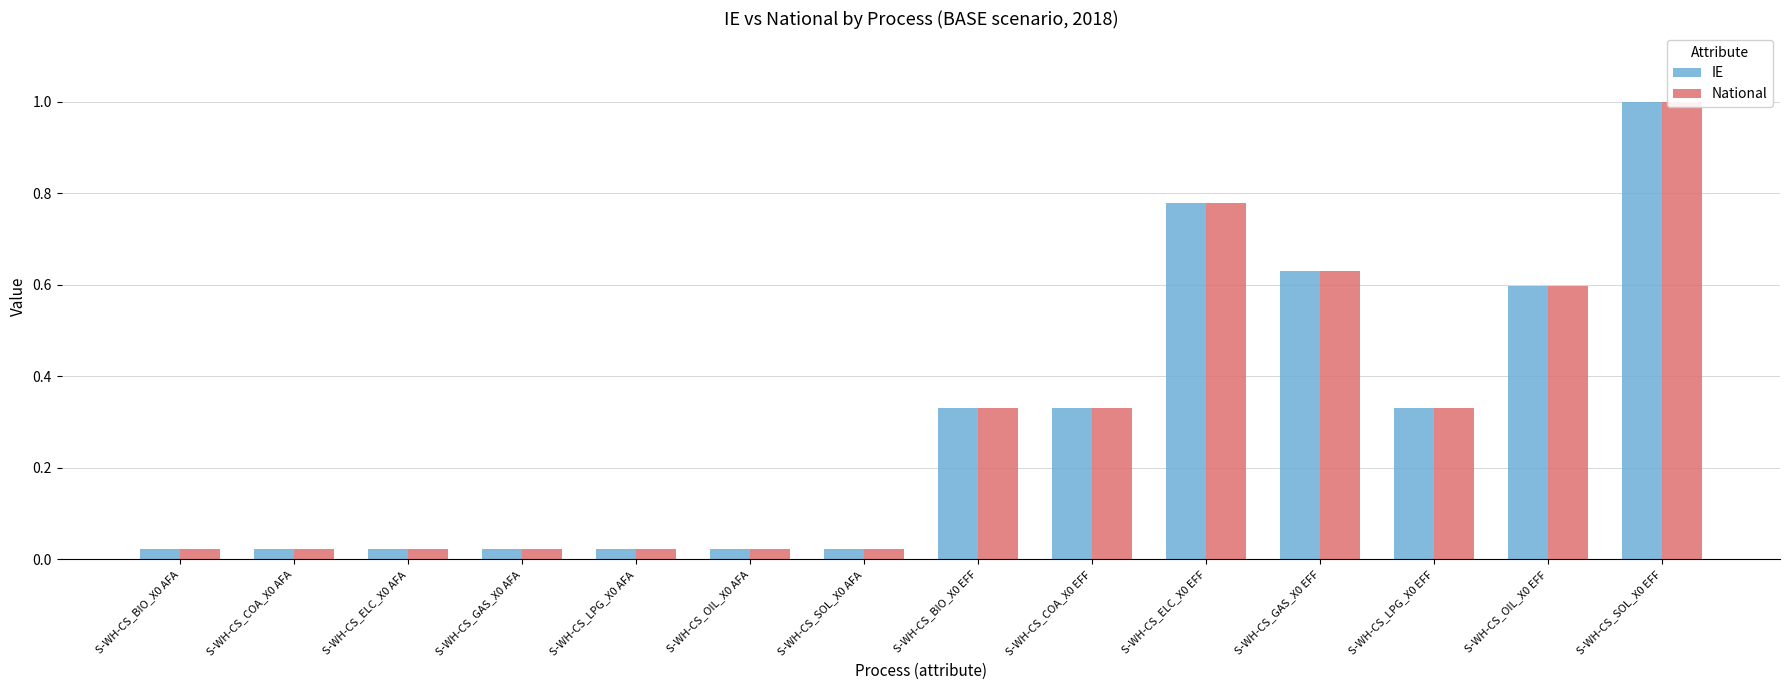

Reading left to right, extract all data points from this chart.

IE: S-WH-CS_BIO_X0 AFA=0.0	S-WH-CS_COA_X0 AFA=0.0	S-WH-CS_ELC_X0 AFA=0.0	S-WH-CS_GAS_X0 AFA=0.0	S-WH-CS_LPG_X0 AFA=0.0	S-WH-CS_OIL_X0 AFA=0.0	S-WH-CS_SOL_X0 AFA=0.0	S-WH-CS_BIO_X0 EFF=0.3	S-WH-CS_COA_X0 EFF=0.3	S-WH-CS_ELC_X0 EFF=0.8	S-WH-CS_GAS_X0 EFF=0.6	S-WH-CS_LPG_X0 EFF=0.3	S-WH-CS_OIL_X0 EFF=0.6	S-WH-CS_SOL_X0 EFF=1.0
National: S-WH-CS_BIO_X0 AFA=0.0	S-WH-CS_COA_X0 AFA=0.0	S-WH-CS_ELC_X0 AFA=0.0	S-WH-CS_GAS_X0 AFA=0.0	S-WH-CS_LPG_X0 AFA=0.0	S-WH-CS_OIL_X0 AFA=0.0	S-WH-CS_SOL_X0 AFA=0.0	S-WH-CS_BIO_X0 EFF=0.3	S-WH-CS_COA_X0 EFF=0.3	S-WH-CS_ELC_X0 EFF=0.8	S-WH-CS_GAS_X0 EFF=0.6	S-WH-CS_LPG_X0 EFF=0.3	S-WH-CS_OIL_X0 EFF=0.6	S-WH-CS_SOL_X0 EFF=1.0